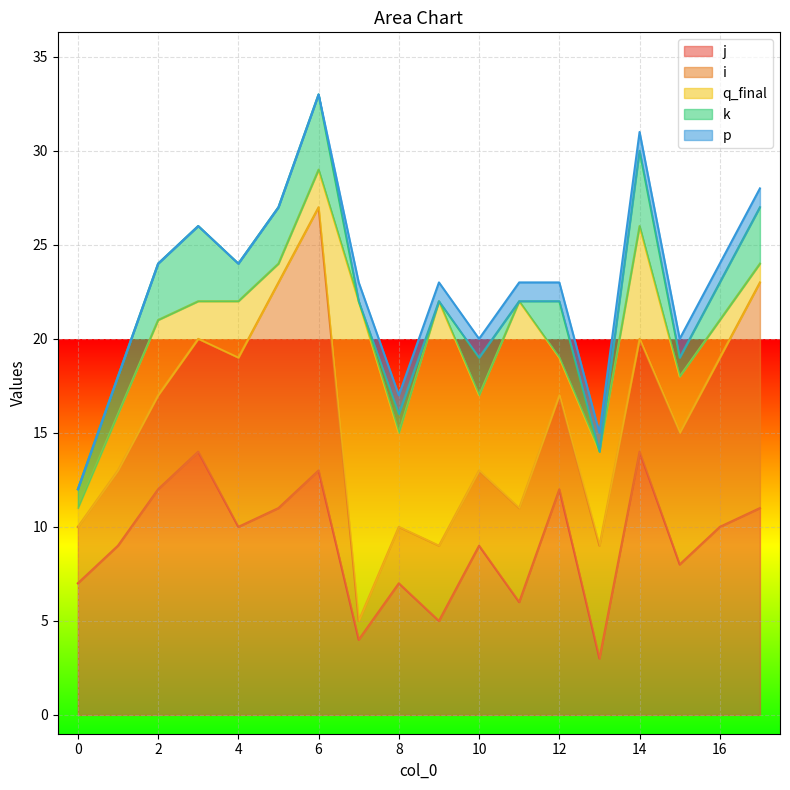

The value of i at 16 is 9. True or false?

True